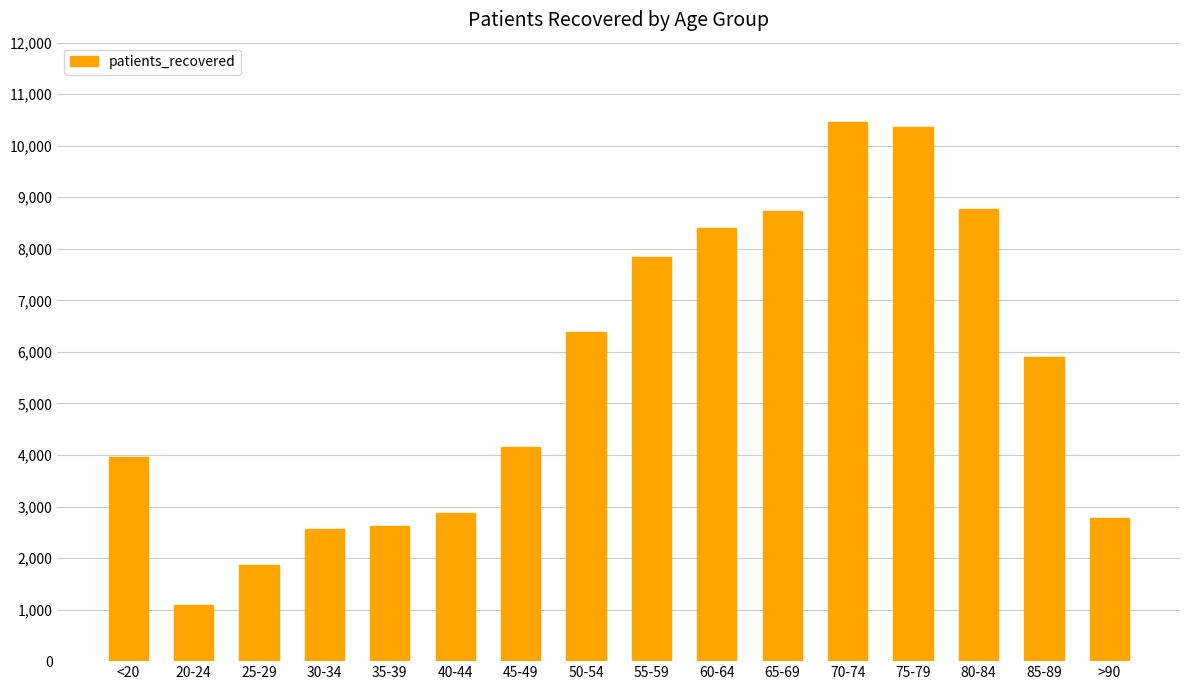

What is the sum of all values?

88779